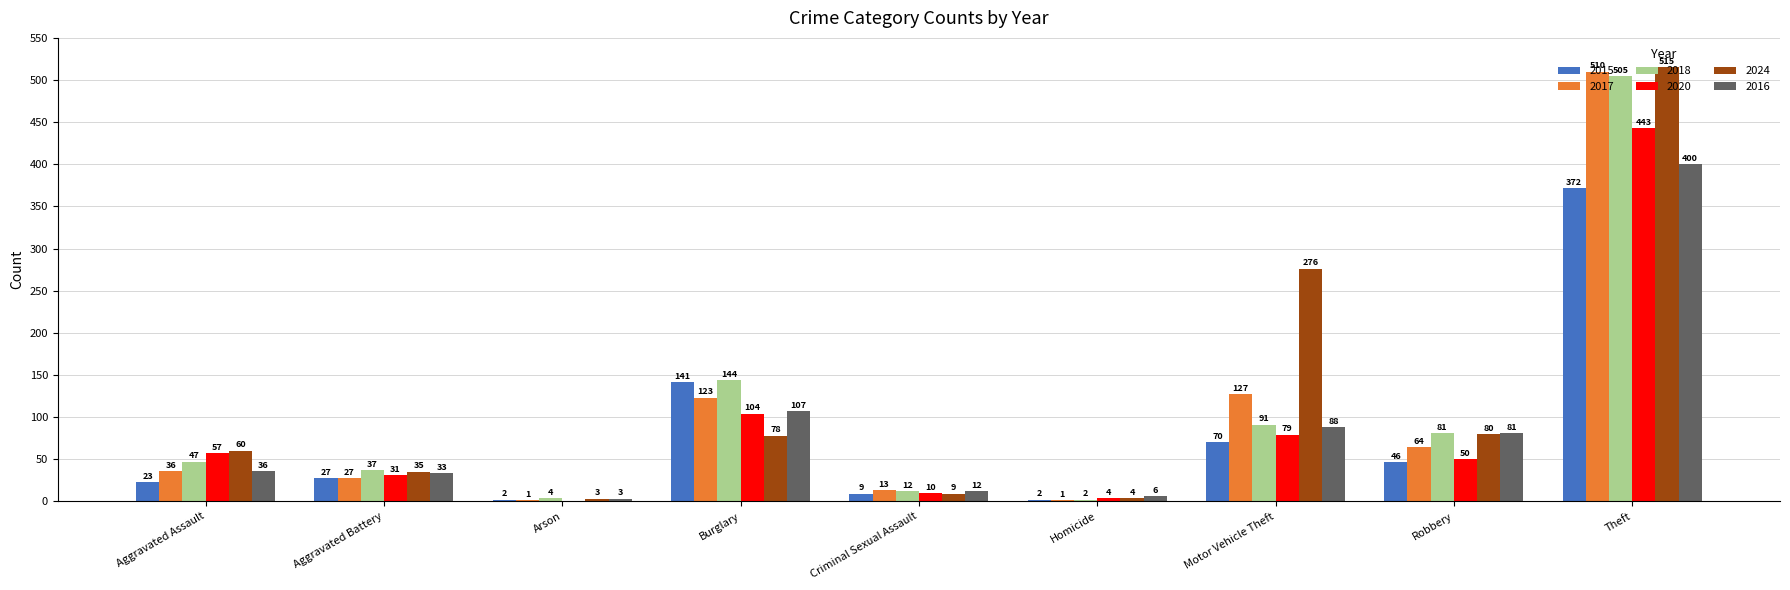

Reading left to right, list all the values displayed in this chart.

2015: Aggravated Assault=23	Aggravated Battery=27	Arson=2	Burglary=141	Criminal Sexual Assault=9	Homicide=2	Motor Vehicle Theft=70	Robbery=46	Theft=372
2017: Aggravated Assault=36	Aggravated Battery=27	Arson=1	Burglary=123	Criminal Sexual Assault=13	Homicide=1	Motor Vehicle Theft=127	Robbery=64	Theft=510
2018: Aggravated Assault=47	Aggravated Battery=37	Arson=4	Burglary=144	Criminal Sexual Assault=12	Homicide=2	Motor Vehicle Theft=91	Robbery=81	Theft=505
2020: Aggravated Assault=57	Aggravated Battery=31	Arson=0	Burglary=104	Criminal Sexual Assault=10	Homicide=4	Motor Vehicle Theft=79	Robbery=50	Theft=443
2024: Aggravated Assault=60	Aggravated Battery=35	Arson=3	Burglary=78	Criminal Sexual Assault=9	Homicide=4	Motor Vehicle Theft=276	Robbery=80	Theft=515
2016: Aggravated Assault=36	Aggravated Battery=33	Arson=3	Burglary=107	Criminal Sexual Assault=12	Homicide=6	Motor Vehicle Theft=88	Robbery=81	Theft=400